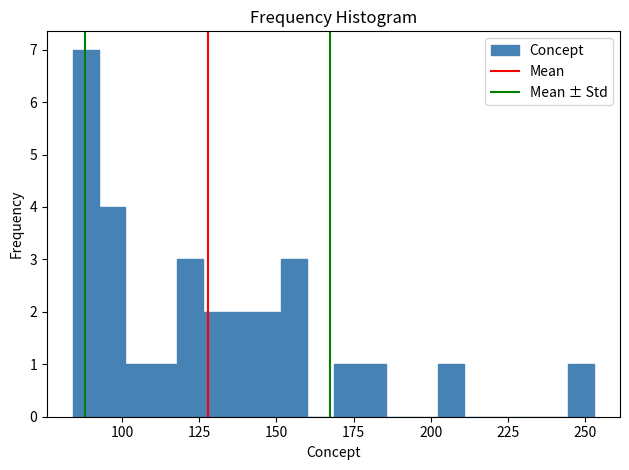

Read against the x-axis, roughly where is the centre of the tallest bar?

90